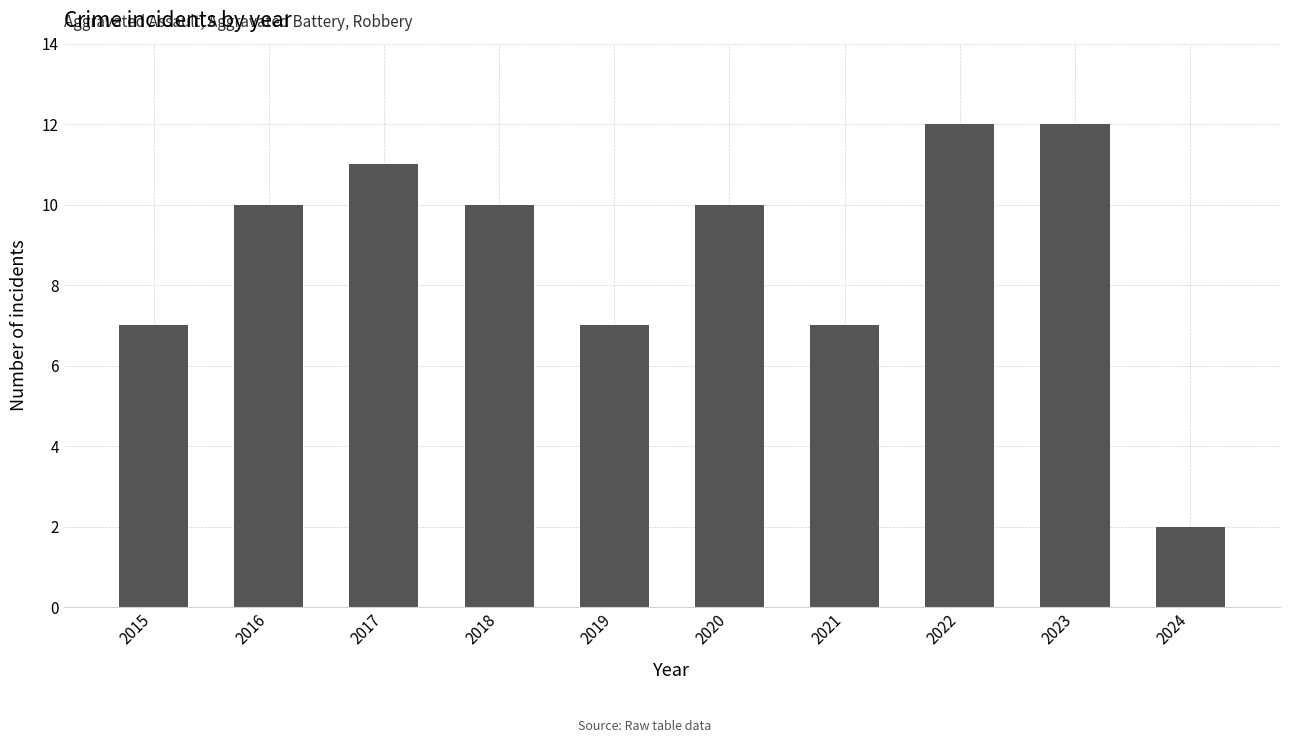

What is the value of the 2nd bar from the left?

10